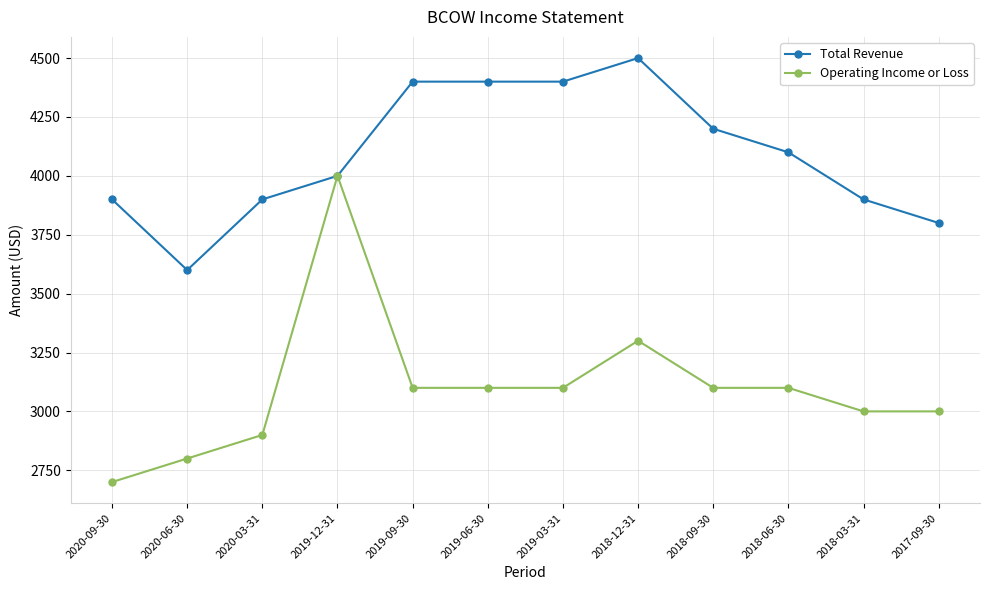

At which label does Operating Income or Loss reach its minimum?

2020-09-30